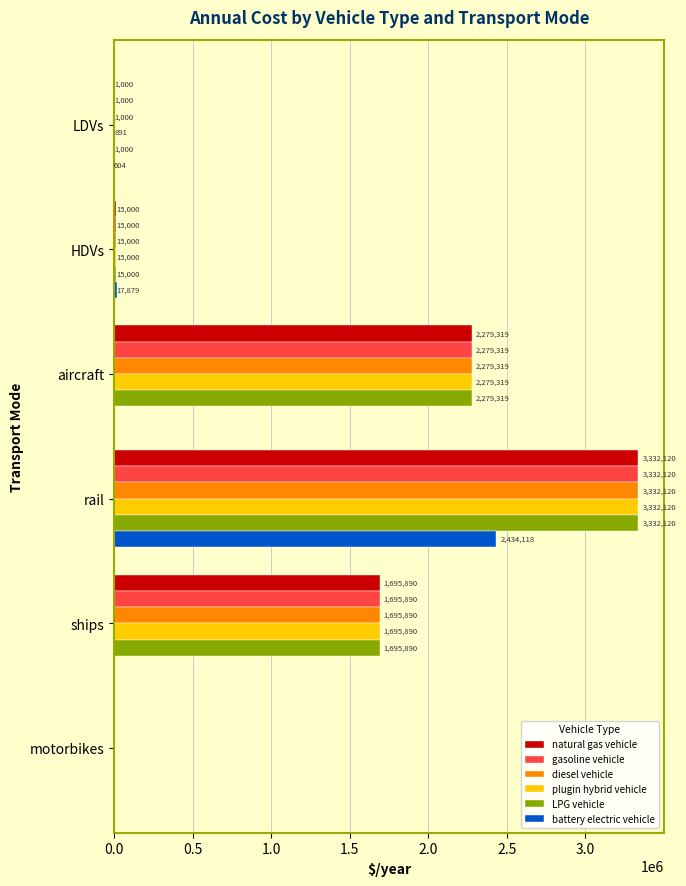

Is the value of battery electric vehicle at aircraft greater than the value of LPG vehicle at ships?

No